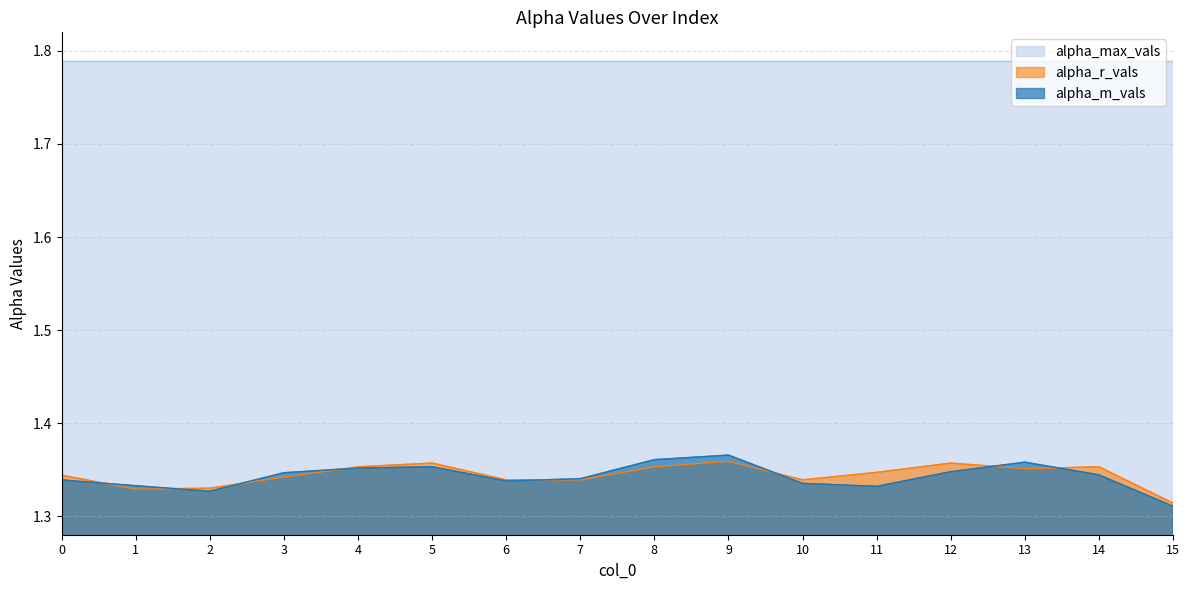

Count the number of categories in the chart.

16